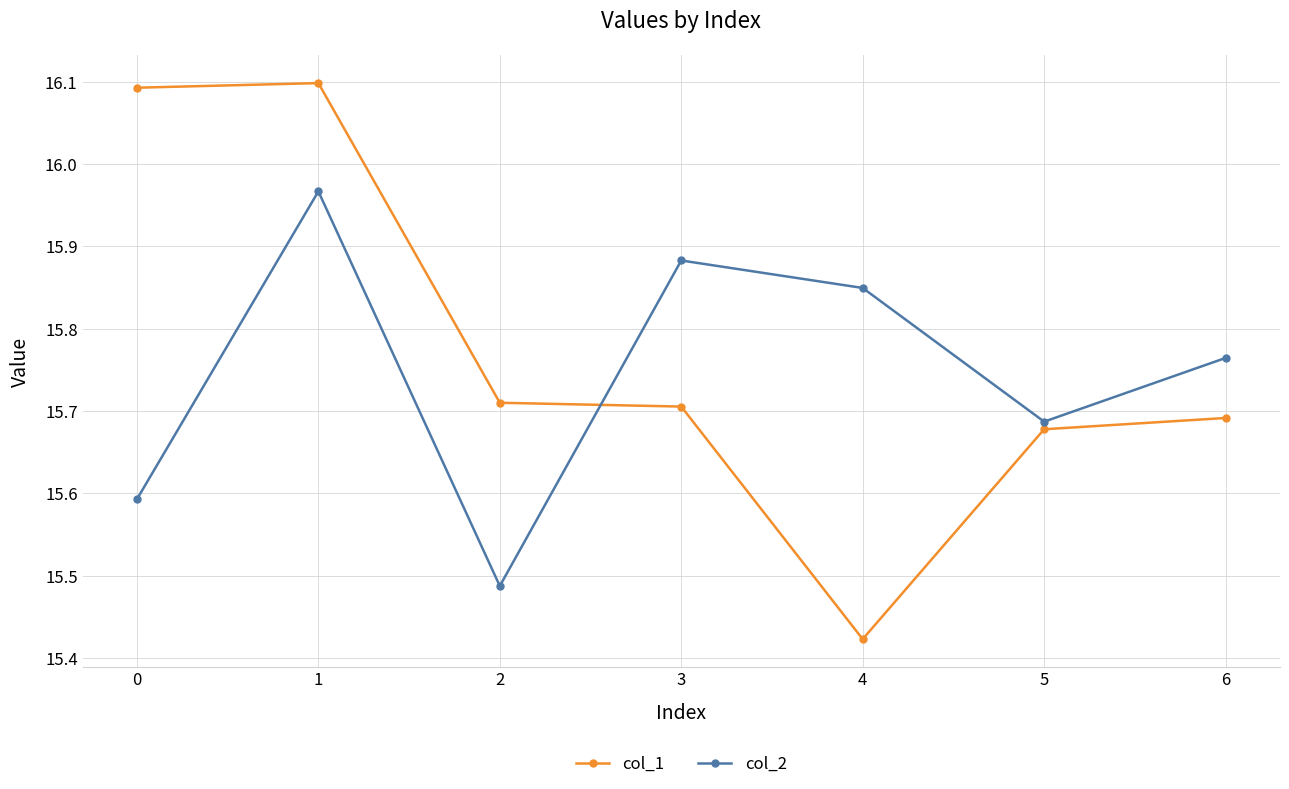

Rank the series at 1 from lowest to highest value.

col_2, col_1